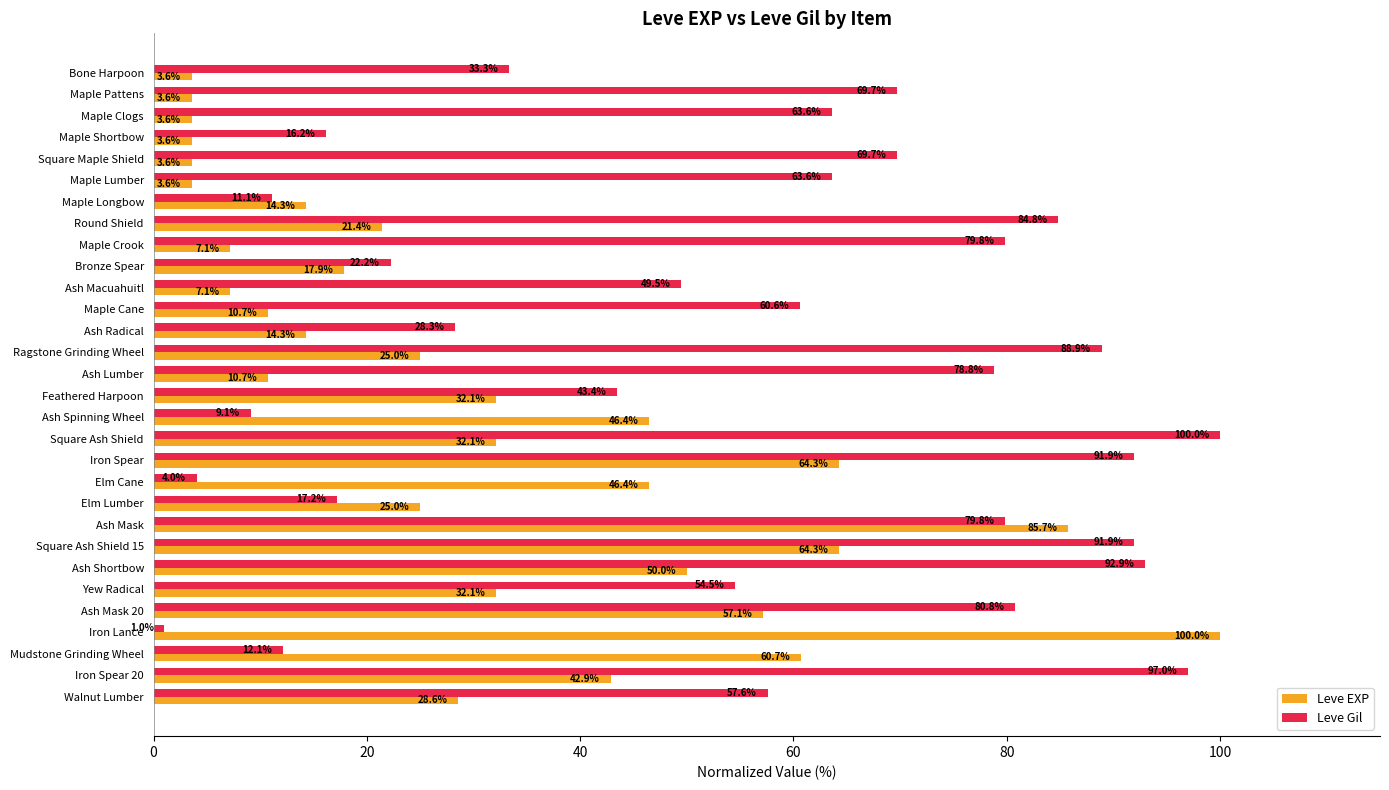

What is the sum of all Leve EXP values?

917.9